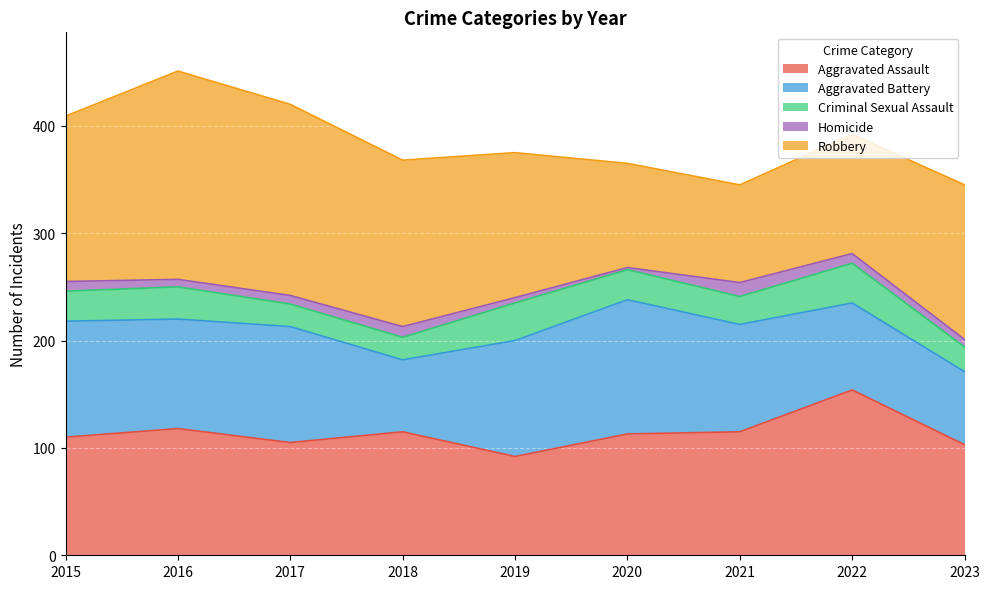

At which category does Robbery reach its first local valley?

2021